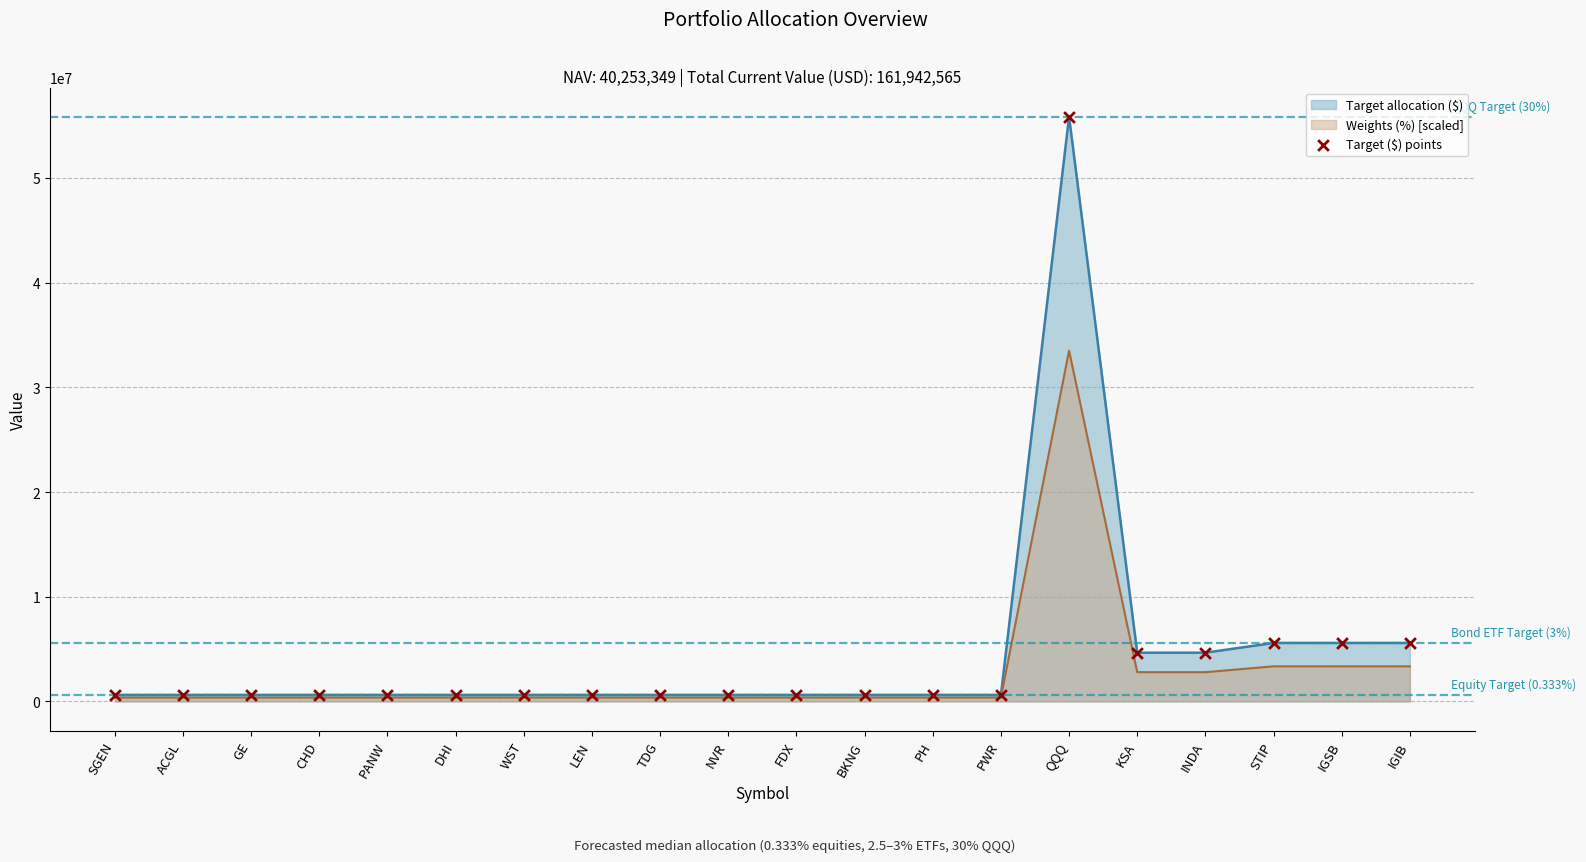

Approximately how many times larger is the value at PH compared to LEN?

1.0